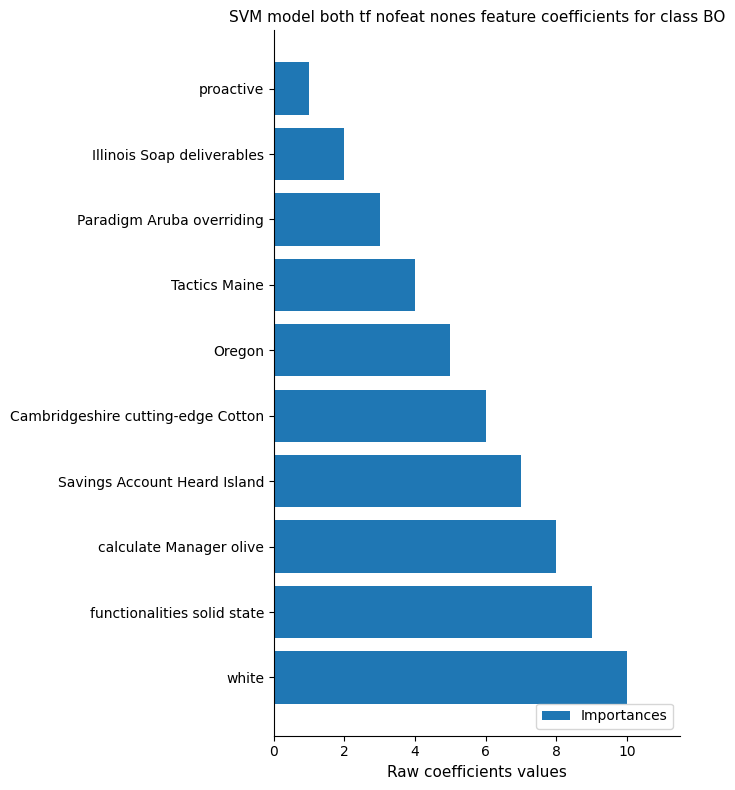

What is the label of the 4th bar from the top?

Tactics Maine